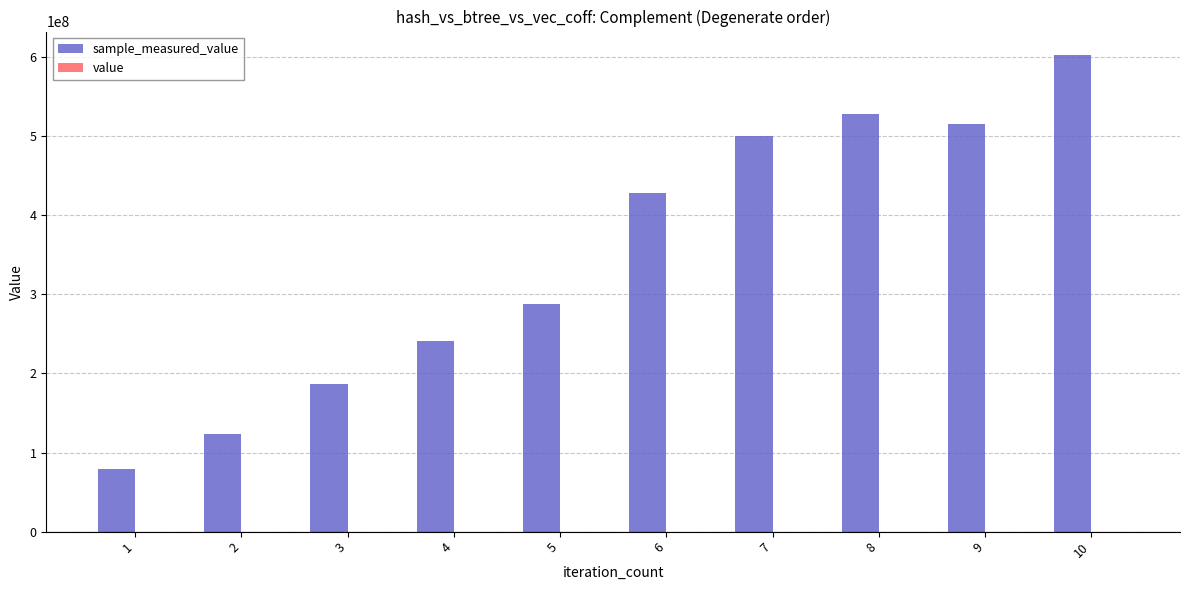

At which category is the sum across all series the highest?

10